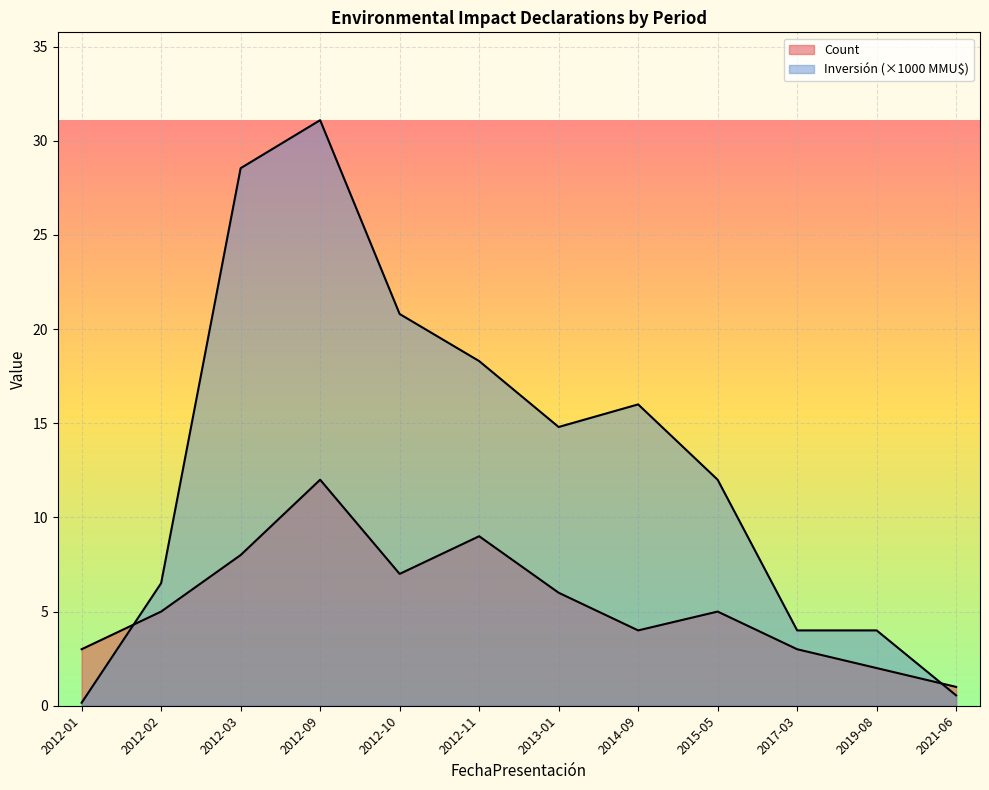

Does the chart display data point markers on the line(s)?

No